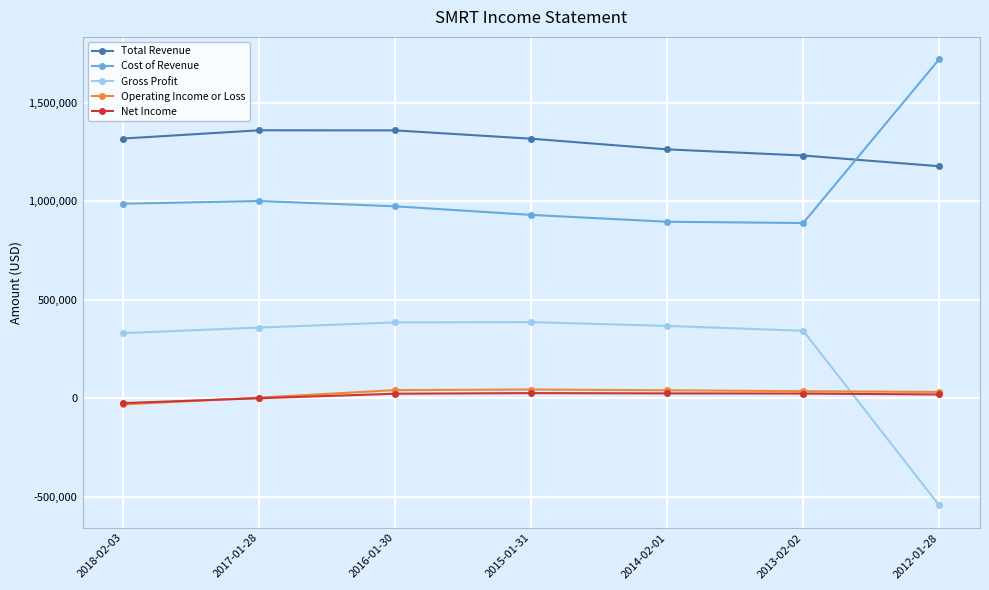

Count the number of data series in this chart.

5